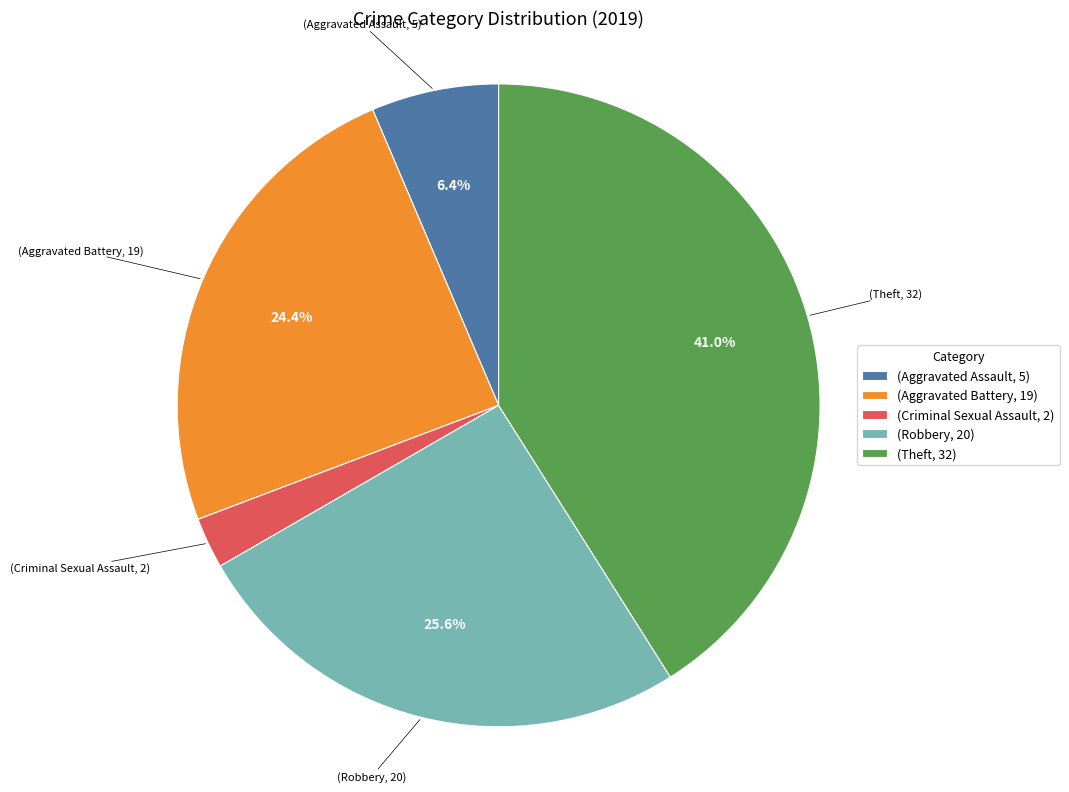

Does (Robbery, 20) represent more than half of the total?

No